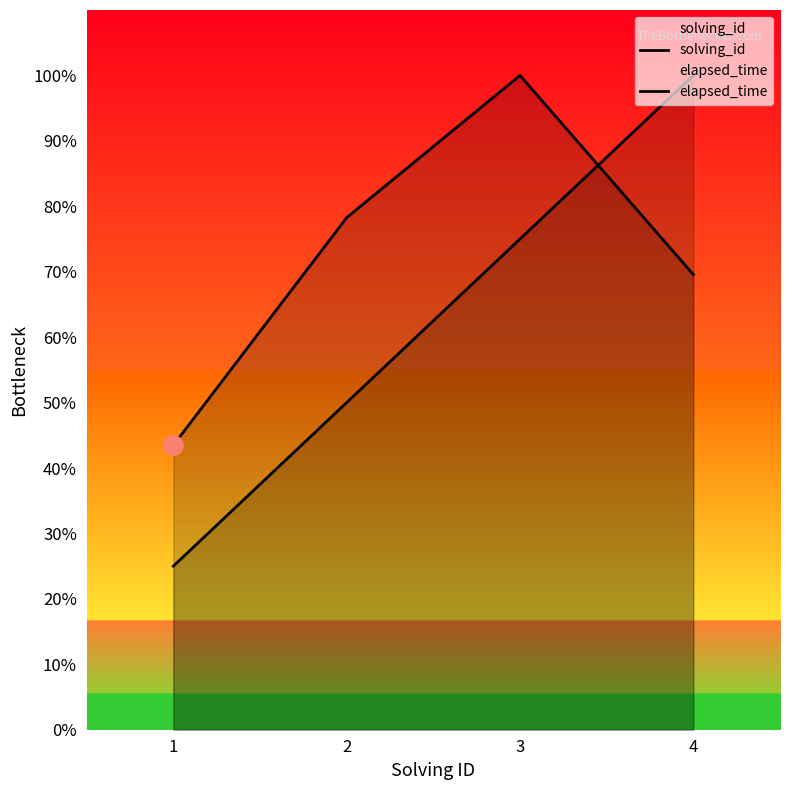

Reading left to right, list all the values displayed in this chart.

solving_id: 1=25.0	2=50.0	3=75.0	4=100.0
elapsed_time: 1=43.5	2=78.3	3=100.0	4=69.6